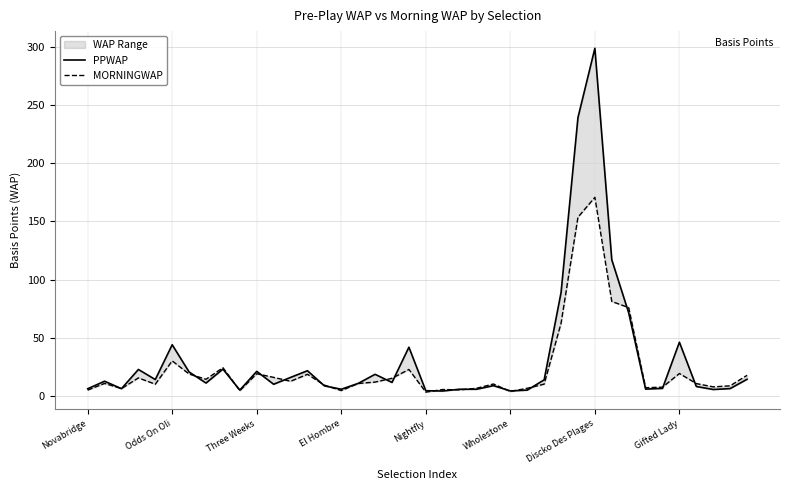

Where do PPWAP and MORNINGWAP first cross each other?

Odds On Oli and Three Weeks